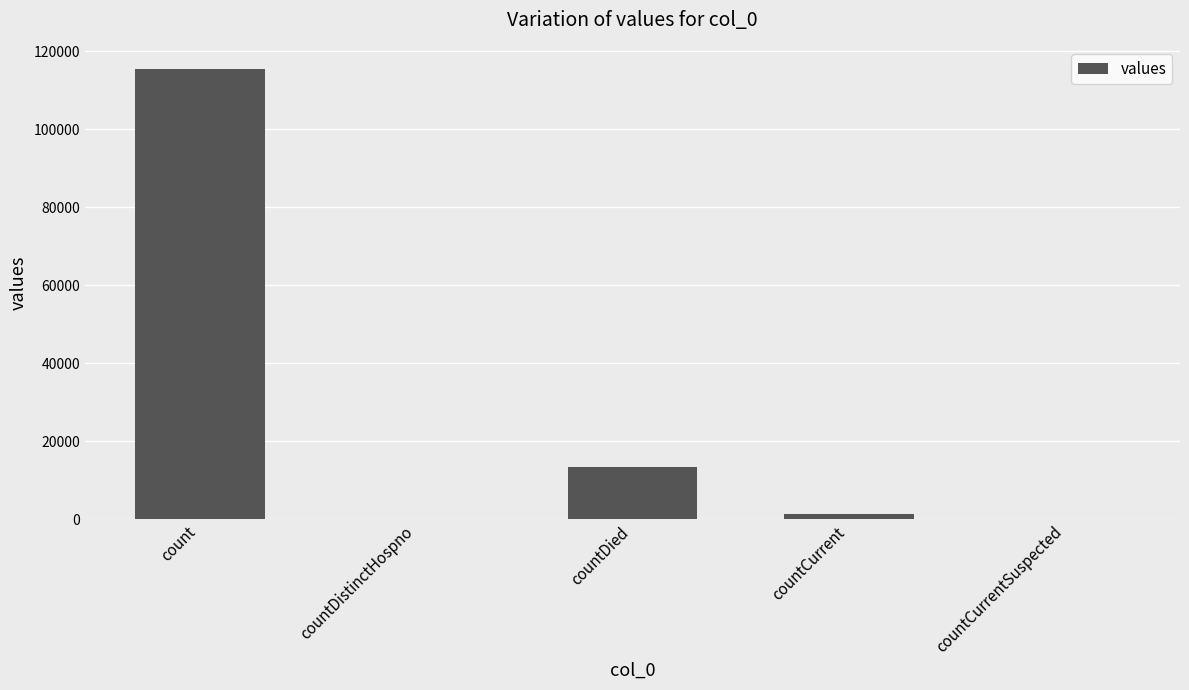

What is the change in value from count to countDied?

-102036